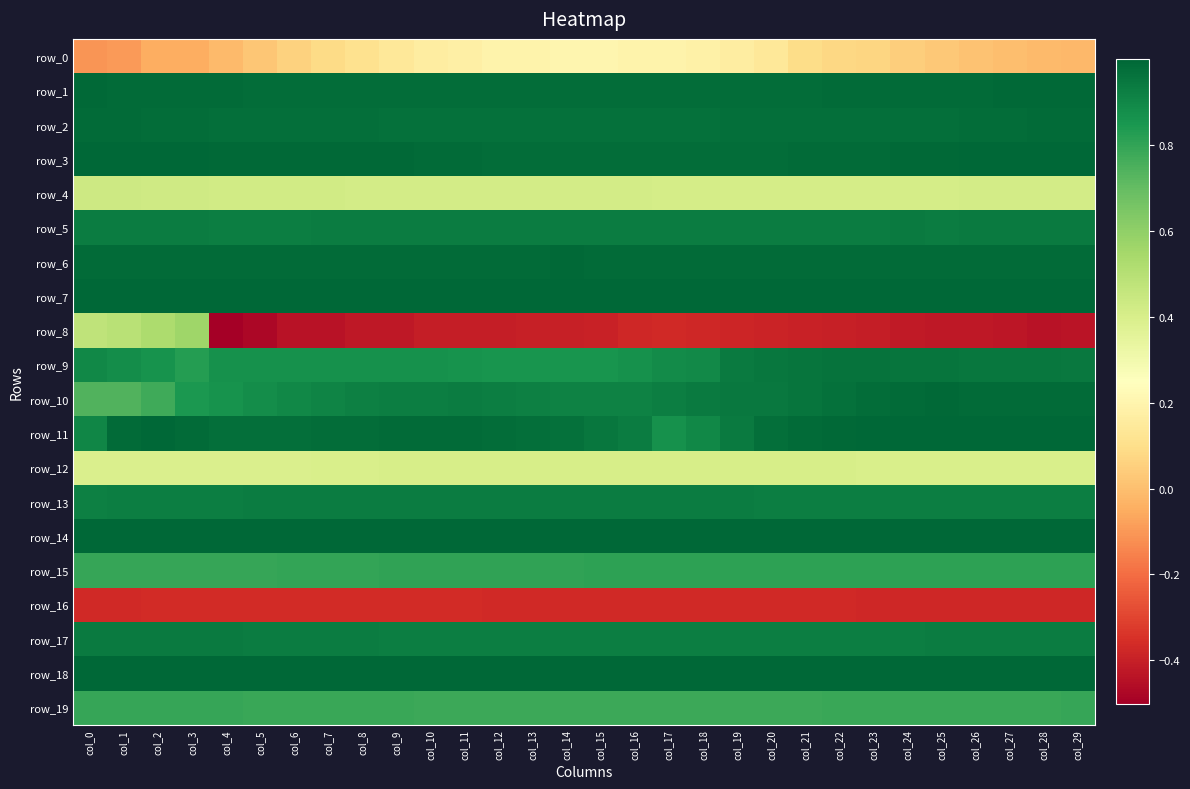

Is the value of row_2 at col_8 greater than the value of row_8 at col_1?

Yes